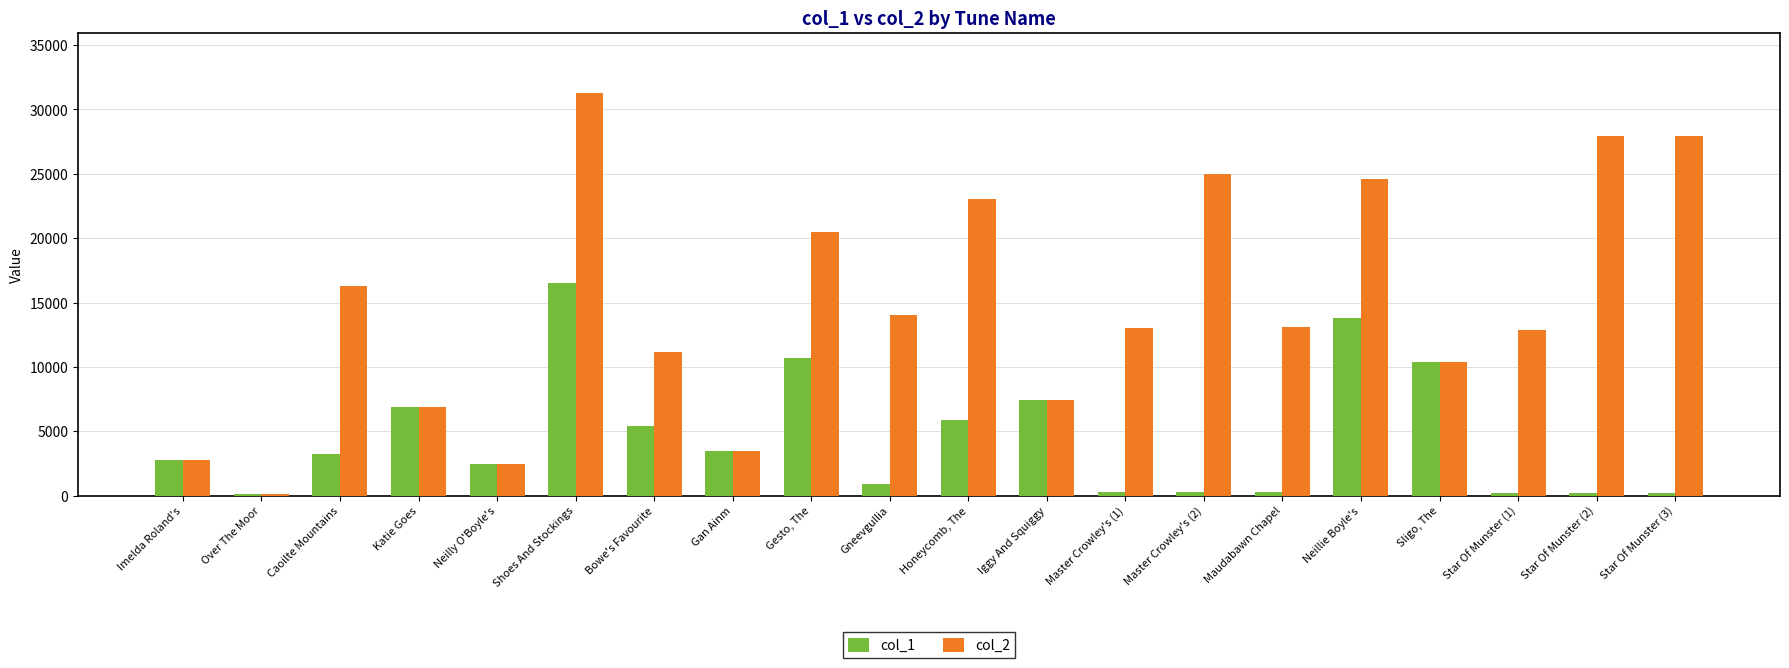

Are the bars grouped side by side (vs. stacked)?

Yes